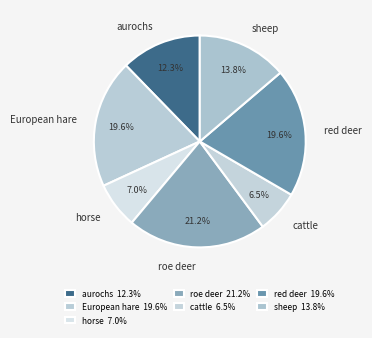

Is there any slice that represents more than half of the pie?

No